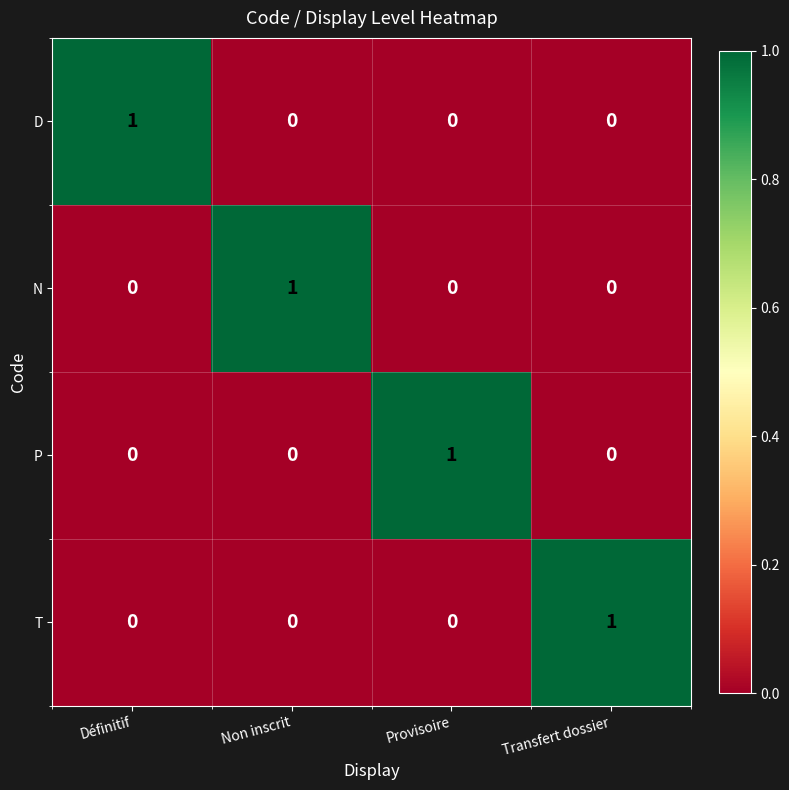

At which label does N reach its peak?

Non inscrit